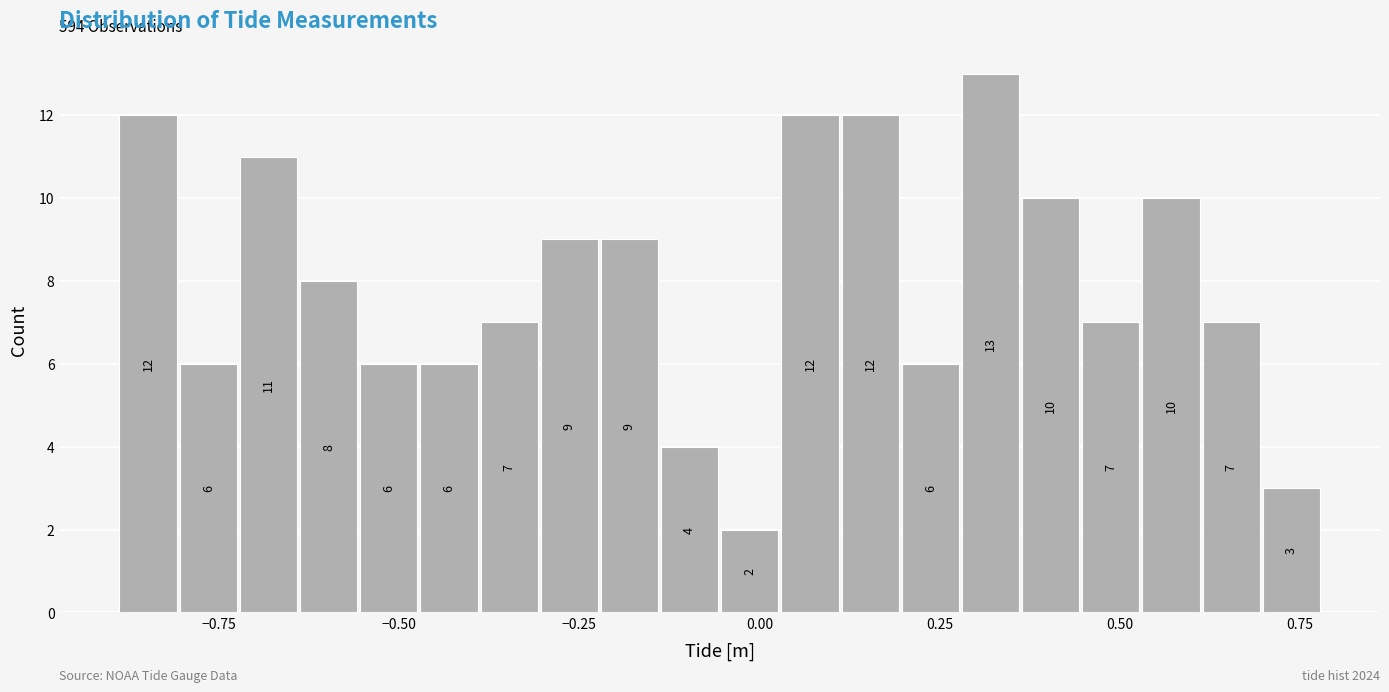

Read against the x-axis, roughly where is the centre of the tallest bar?

0.30